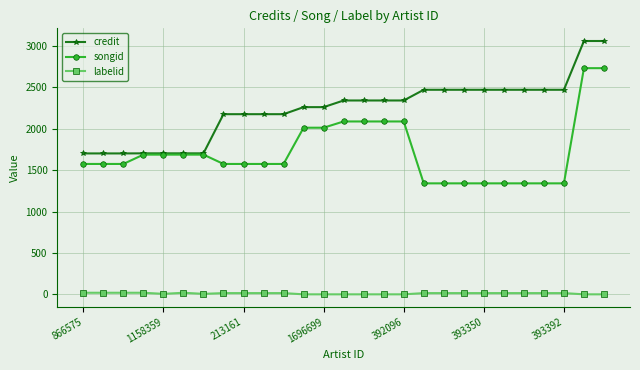

What is the value of the credit point at the 3rd from the left?

1701.3